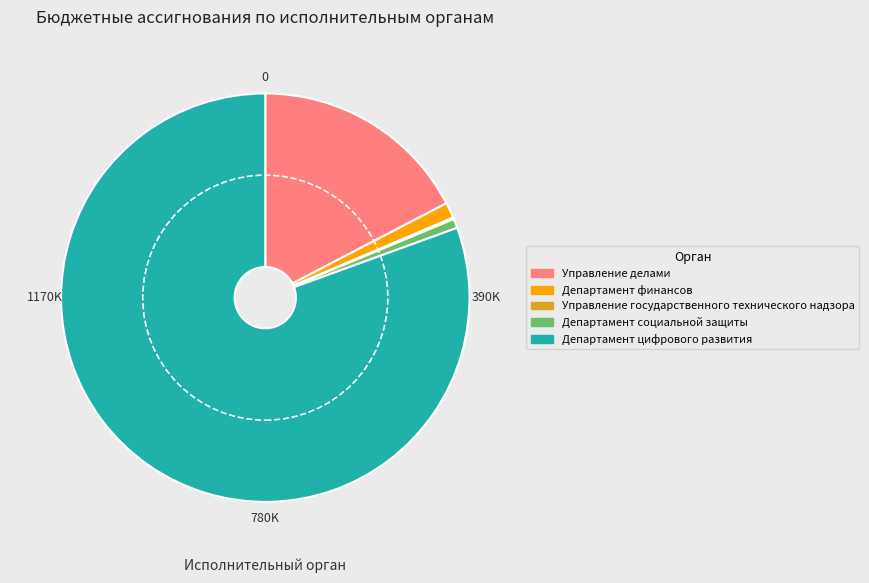

Do Управление делами and Департамент социальной защиты together represent more than half of the pie?

No